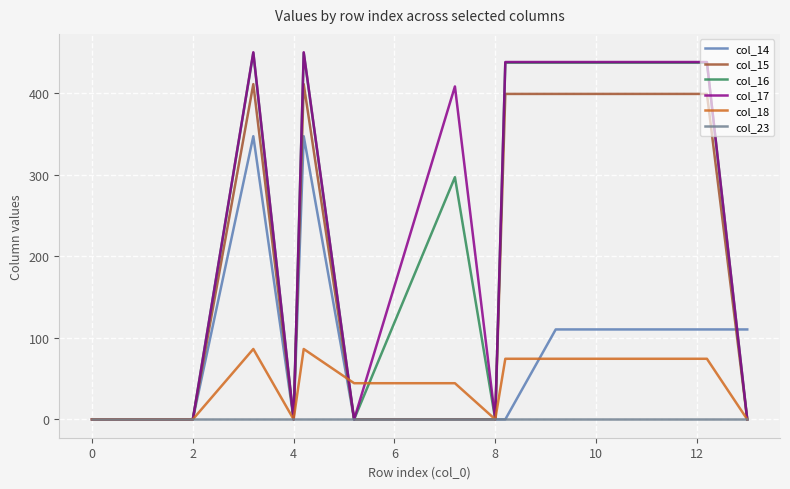

Which series has the largest total across all categories?

col_17